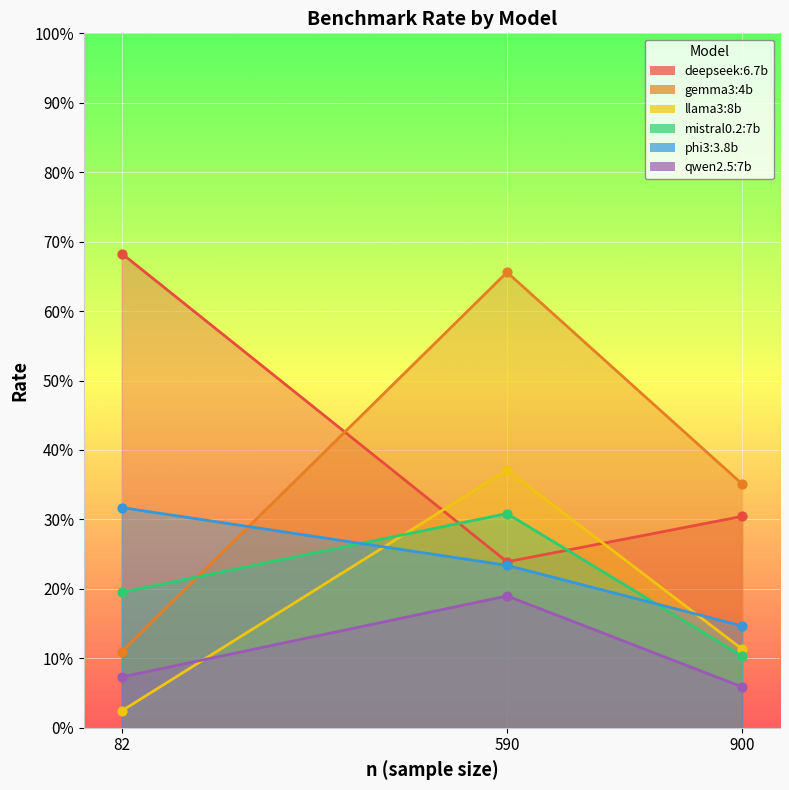

At how many categories does at least one series exceed 0?

3